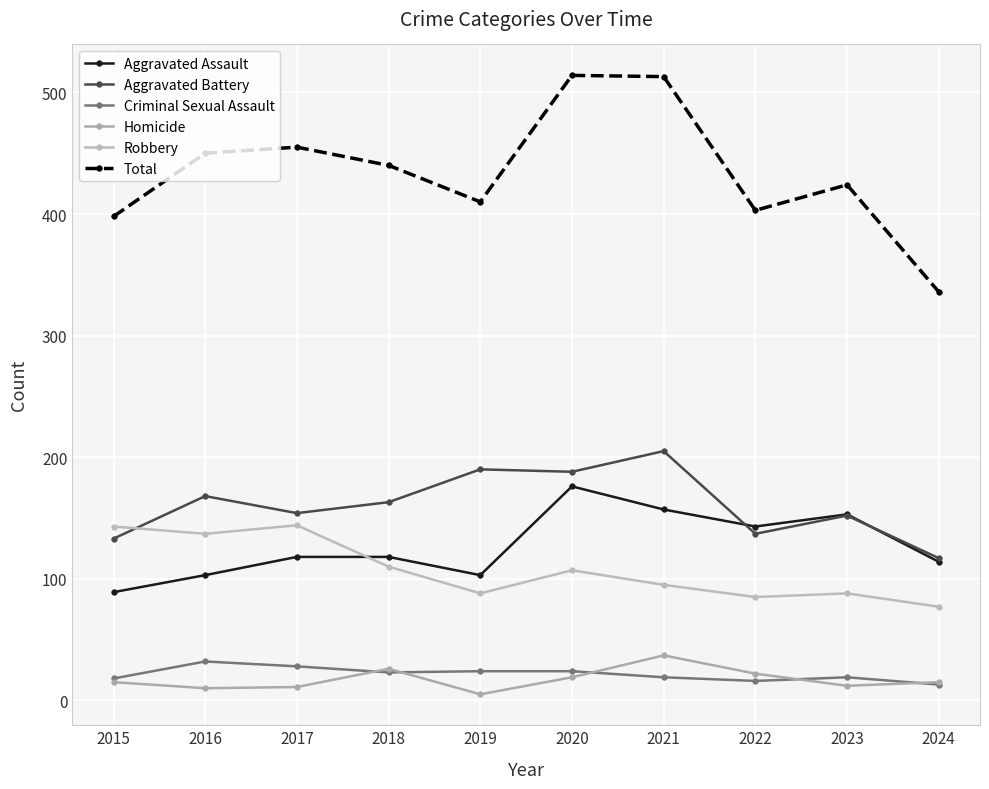

How many lines are shown in the chart?

6